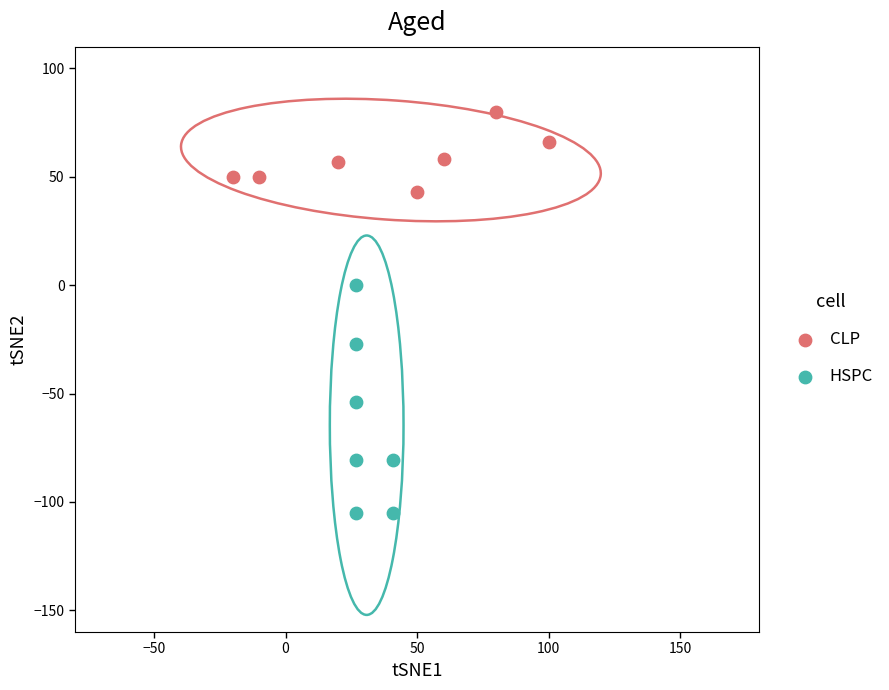

Which series contains the highest Y value?

CLP